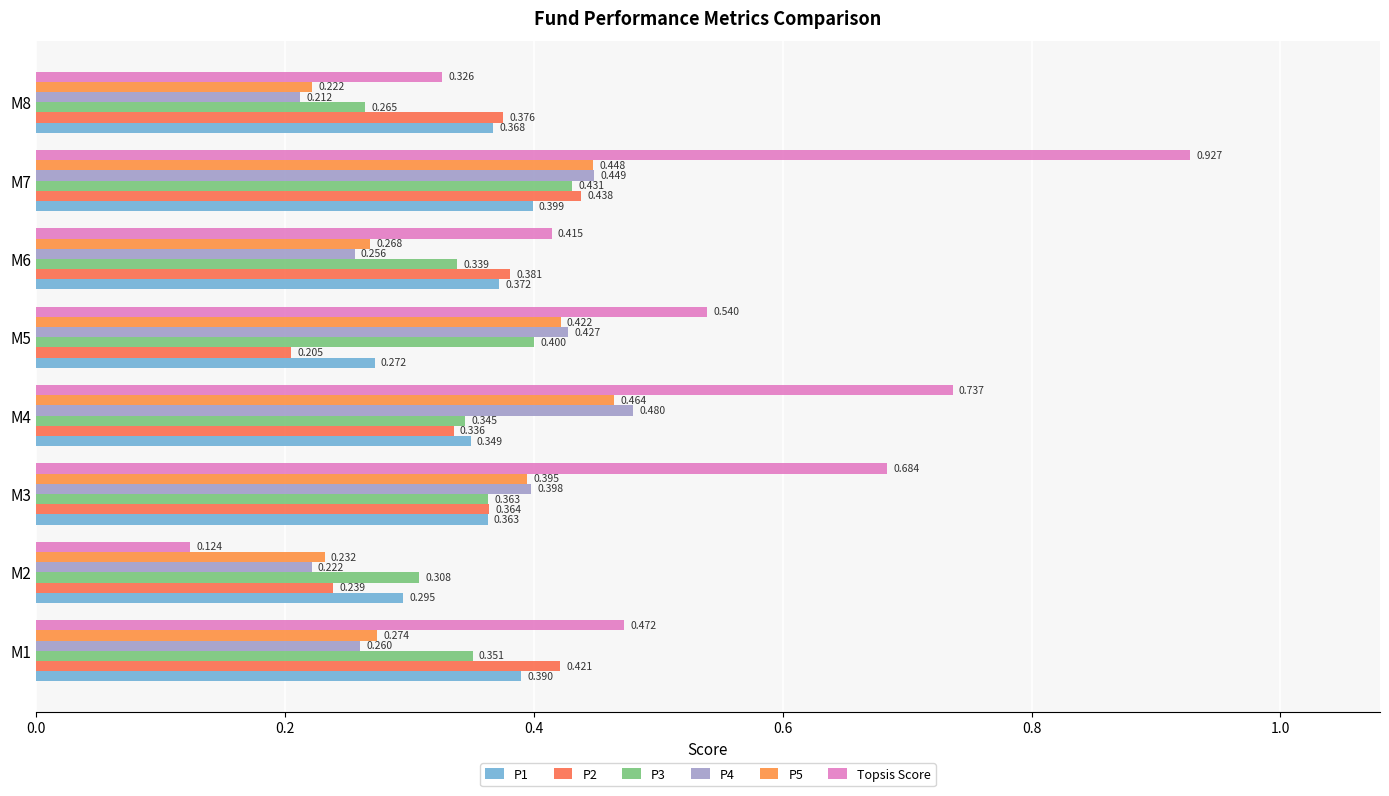

Which series has the widest spread of values?

Topsis Score